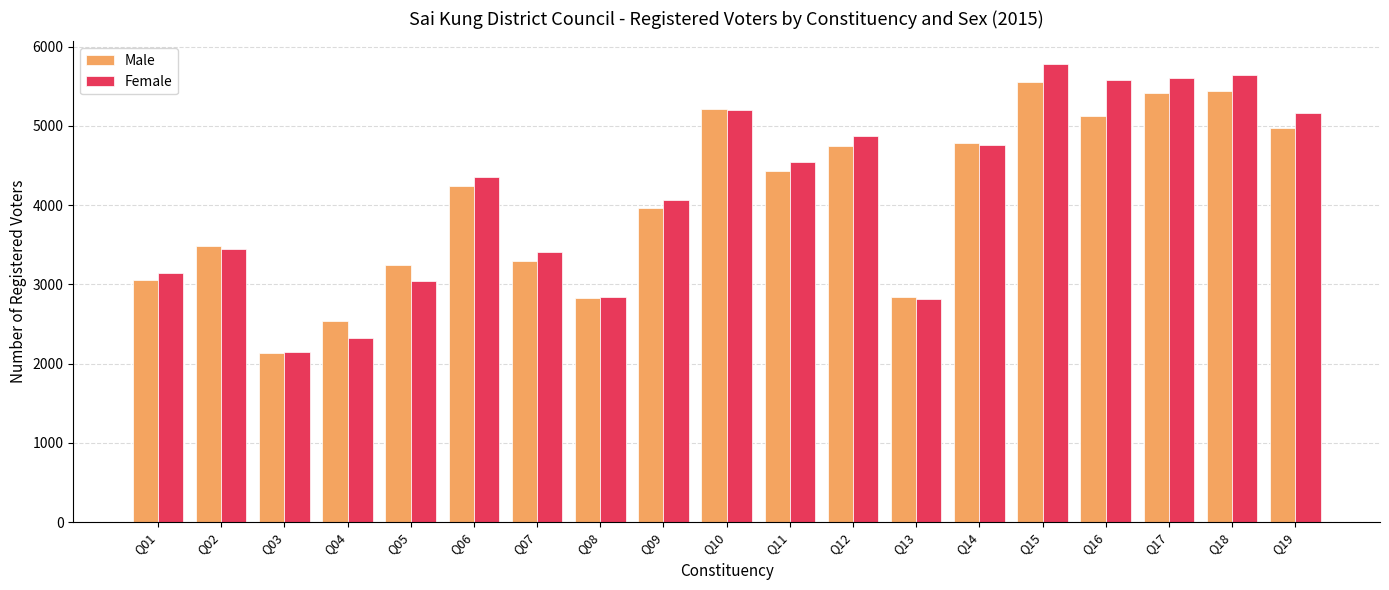

Where is Male nearest to the value 3848?

Q09